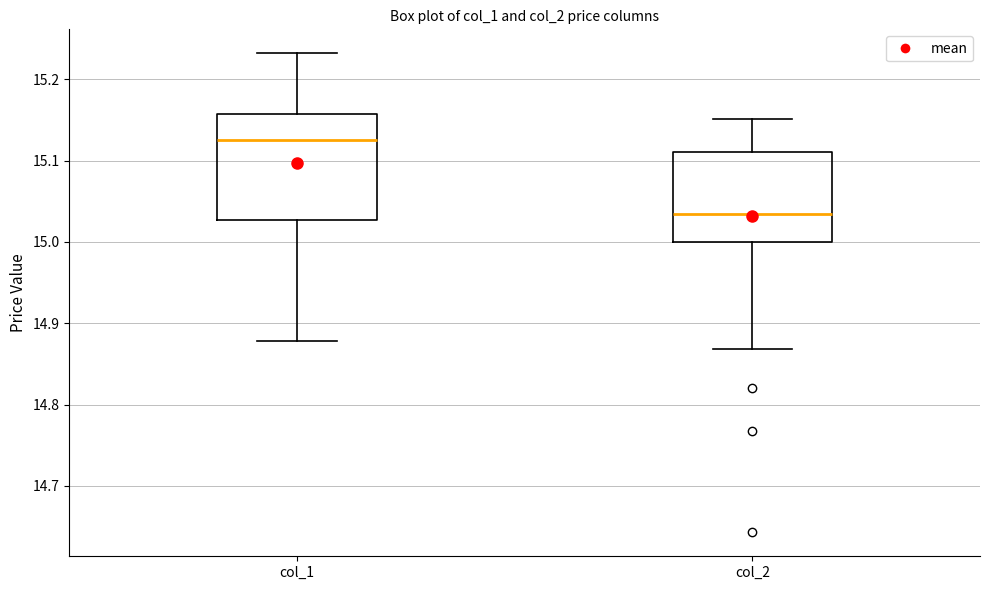

Reading left to right, transcribe this box plot: for each box, give where its median line is, the range the box spans, and where its two whiskers end, as read against the y-axis. The values are not printed on the chart, so give them approximately, as read against the axis.

col_1: median 15.13, box 15.03 to 15.16, whiskers 14.88 to 15.23
col_2: median 15.04, box 15.00 to 15.11, whiskers 14.87 to 15.15